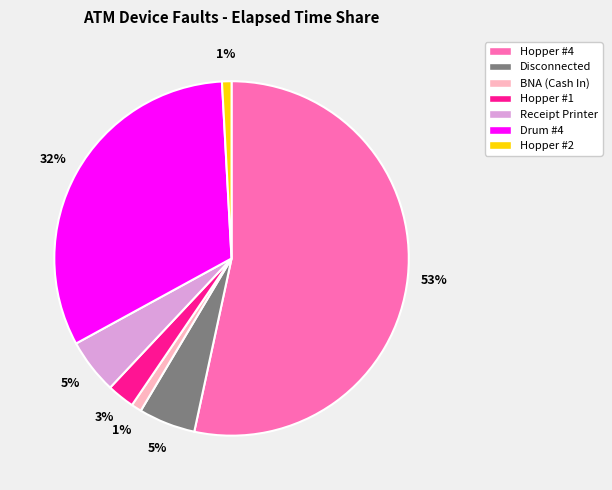

Do Disconnected and Hopper #2 together represent more than half of the pie?

No